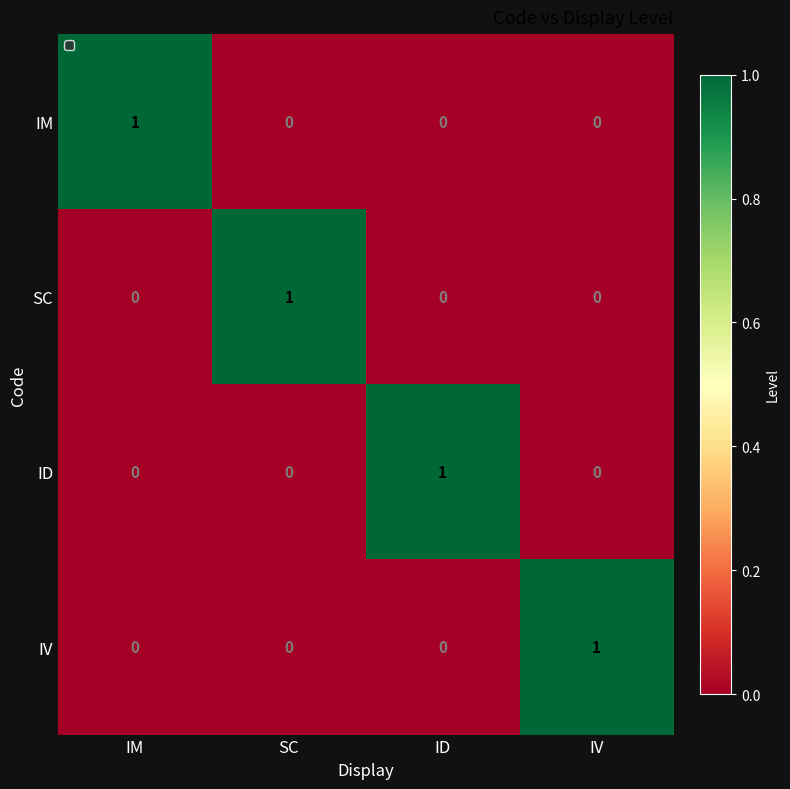

What is the spread (max minus min) of values at IV?

1